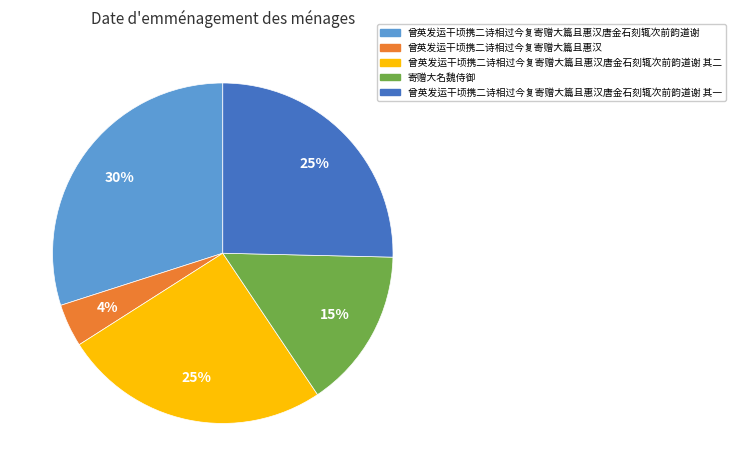

True or false: 曾英发运干顷携二诗相过今复寄赠大篇且惠汉唐金石刻辄次前韵道谢 accounts for 24% of the total.

False